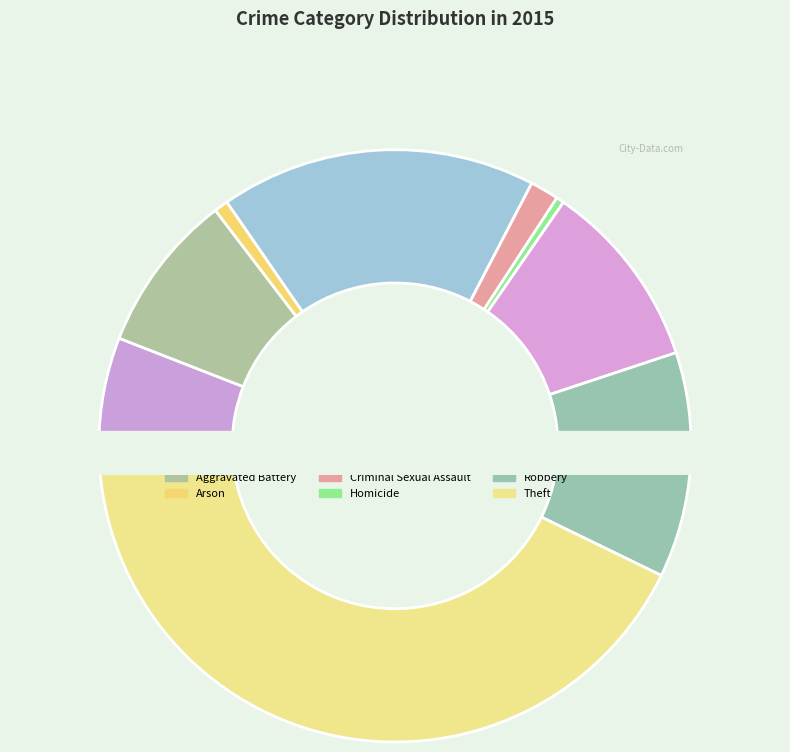

To the nearest percent, what percentage of the pie is Motor Vehicle Theft?

10%